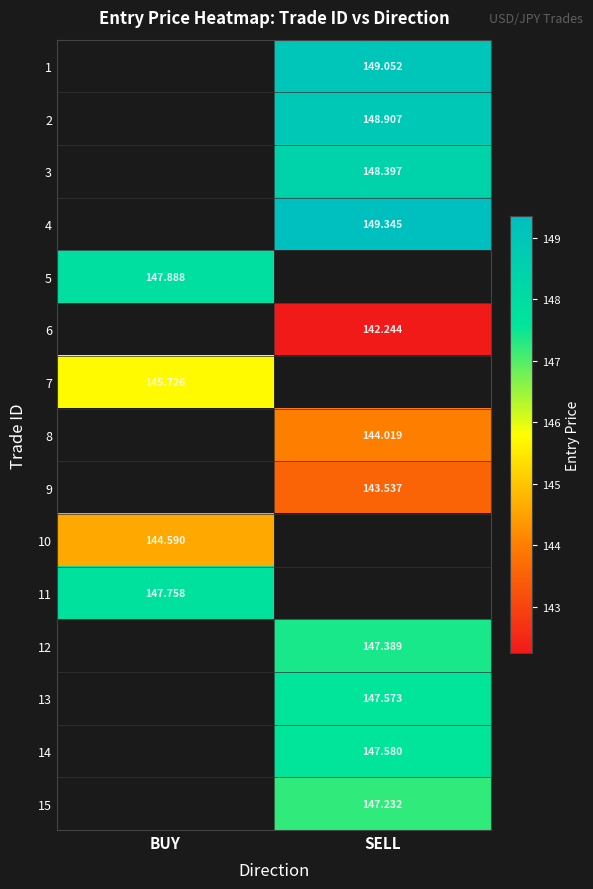

How many positive values does the 13 series have?

1